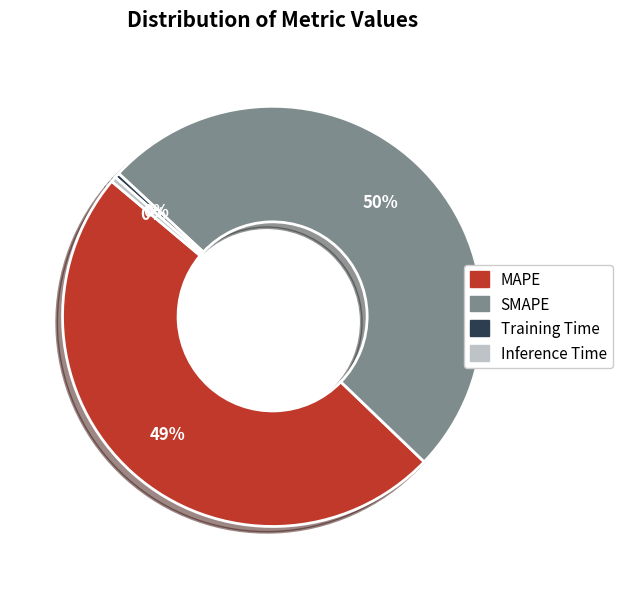

Count the number of slices in the pie.

4